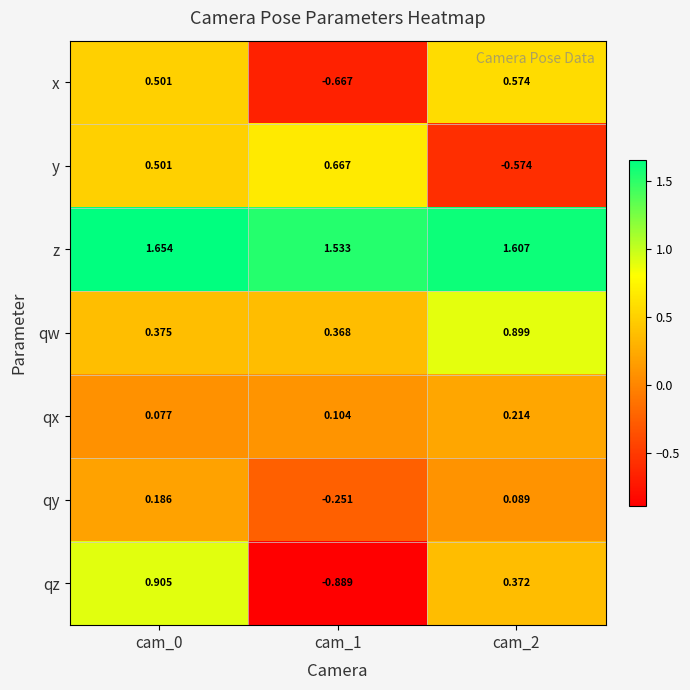

At which category does the chart reach its minimum across all series?

cam_1